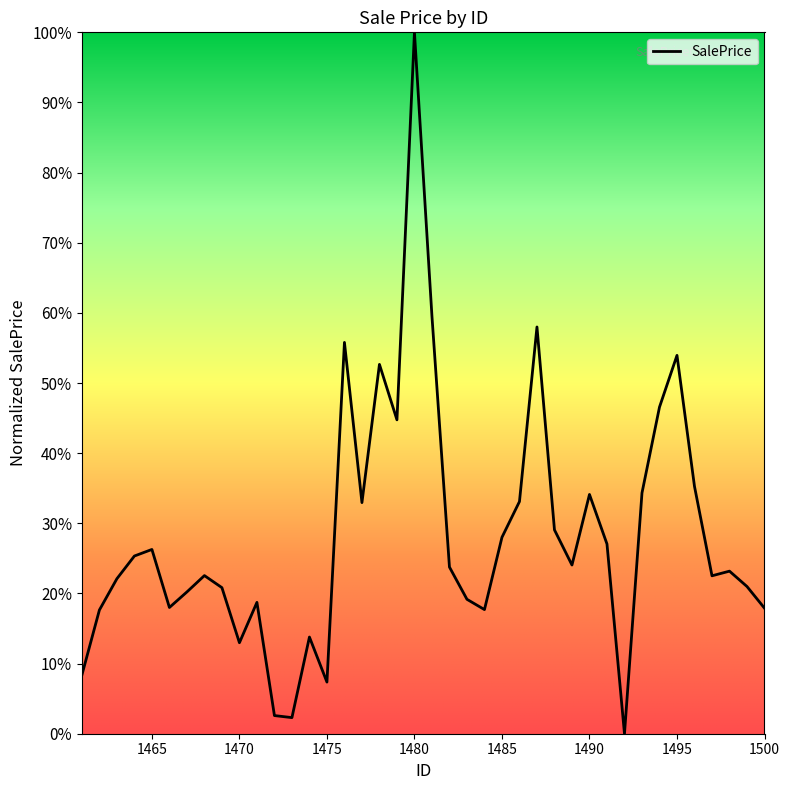

What is the difference between the maximum and minimum values?

100.0